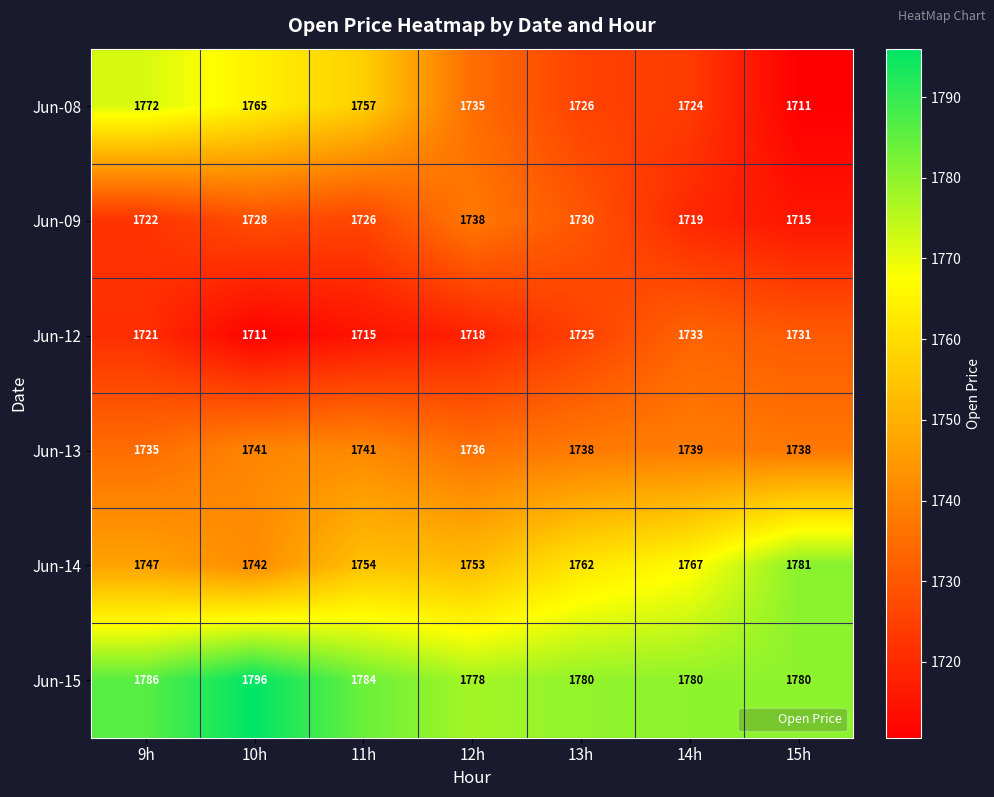

What is the sum of all Jun-13 values?

12168